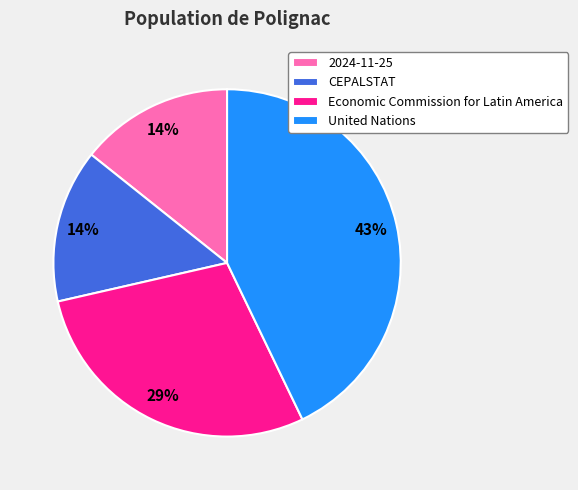

To the nearest percent, what is the average slice percentage?

25%